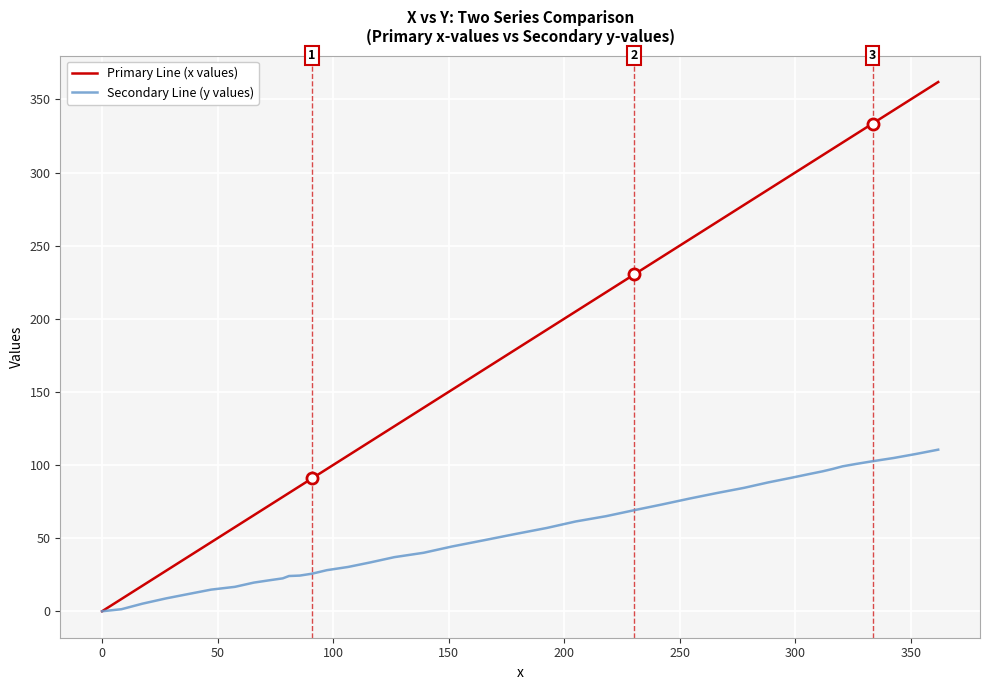

Which series has the largest total across all categories?

Primary Line (x values)